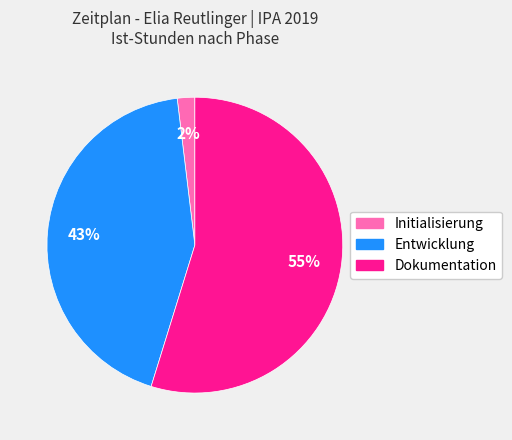

Between Dokumentation and Entwicklung, which is larger?

Dokumentation